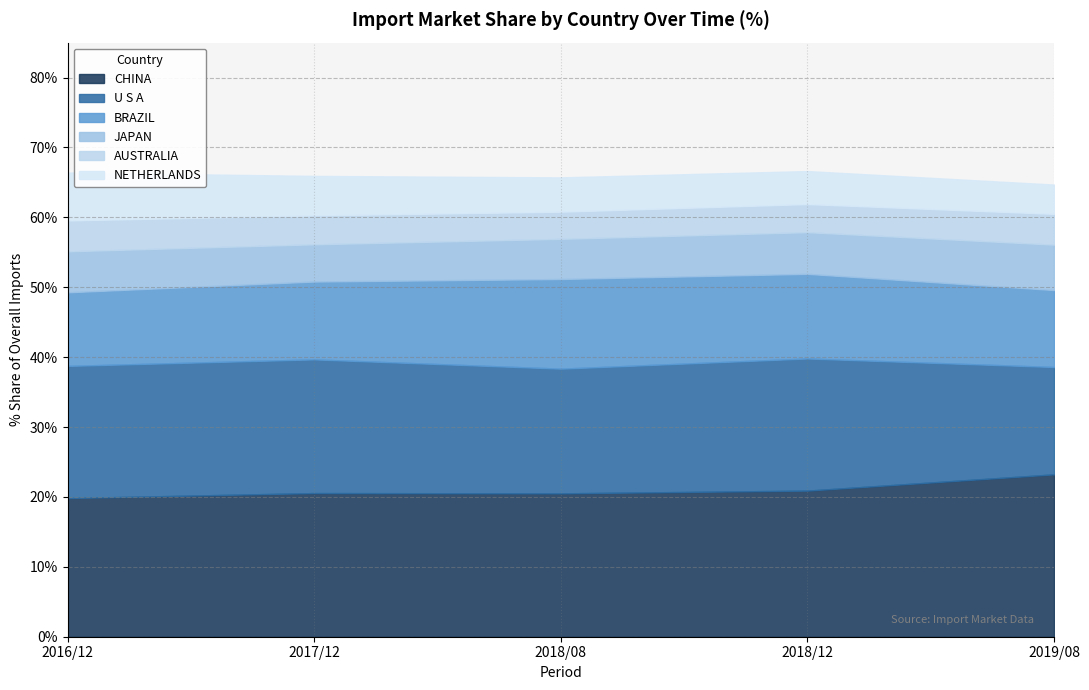

What is the lowest value of the CHINA series?

19.8